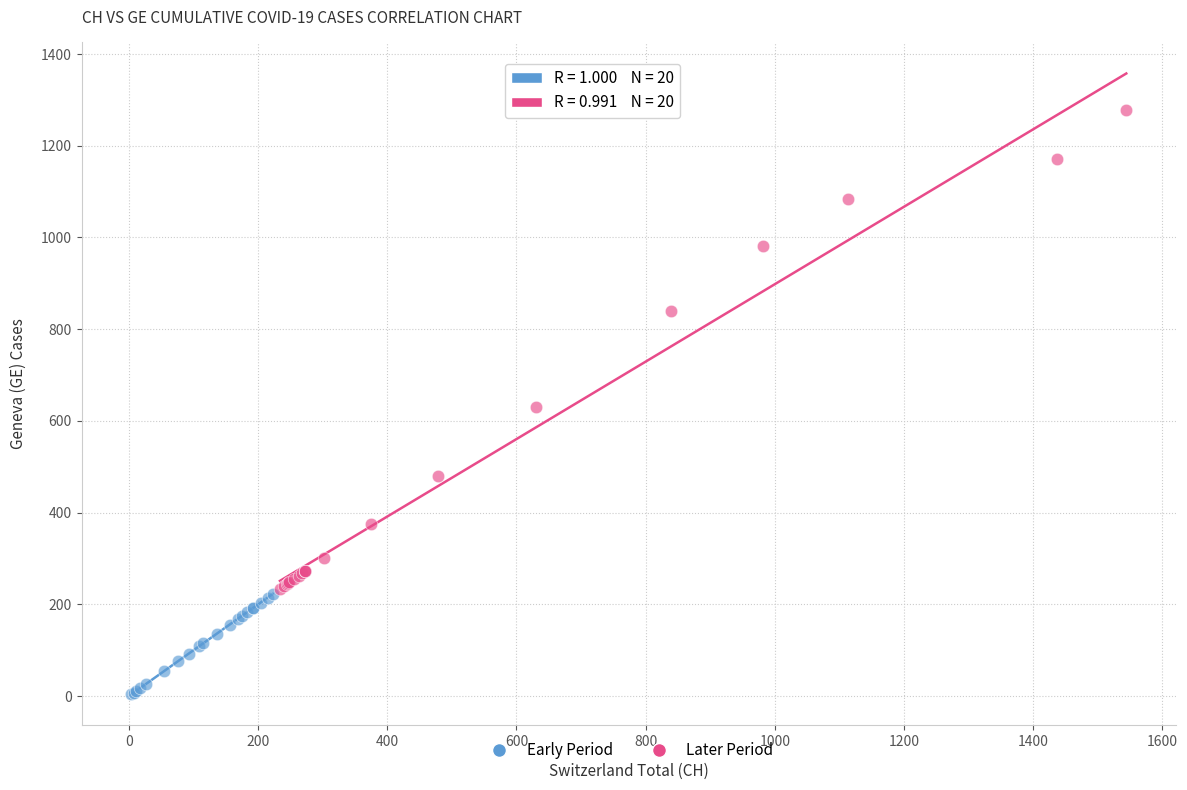

Which series reaches the maximum Y coordinate?

Later Period